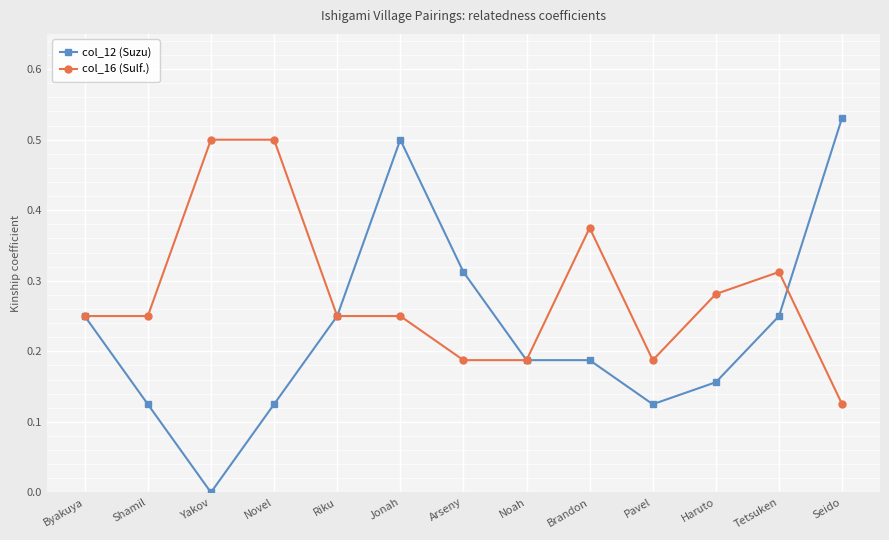

Which label corresponds to the largest value in the chart?

Seido